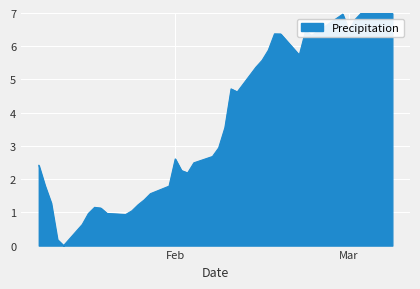

What is the greatest value displayed?

7.0